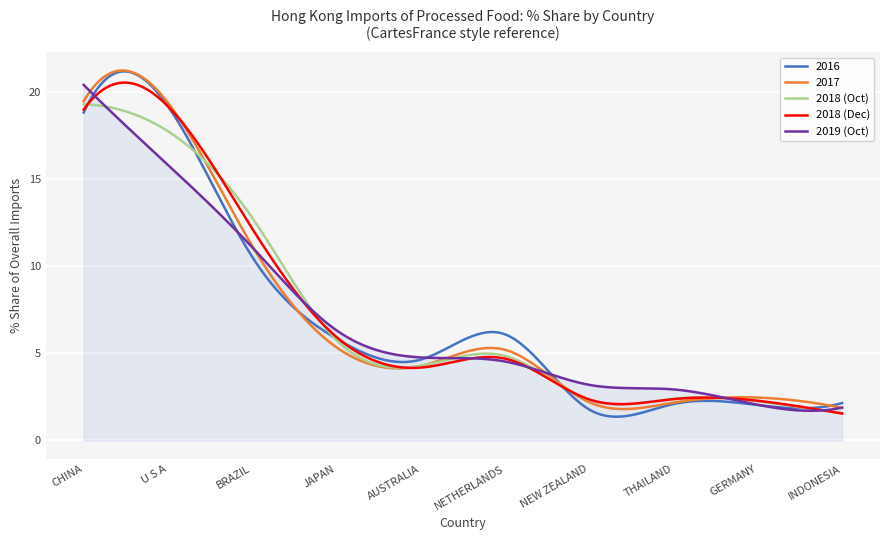

What is the minimum value shown in the chart?

1.4